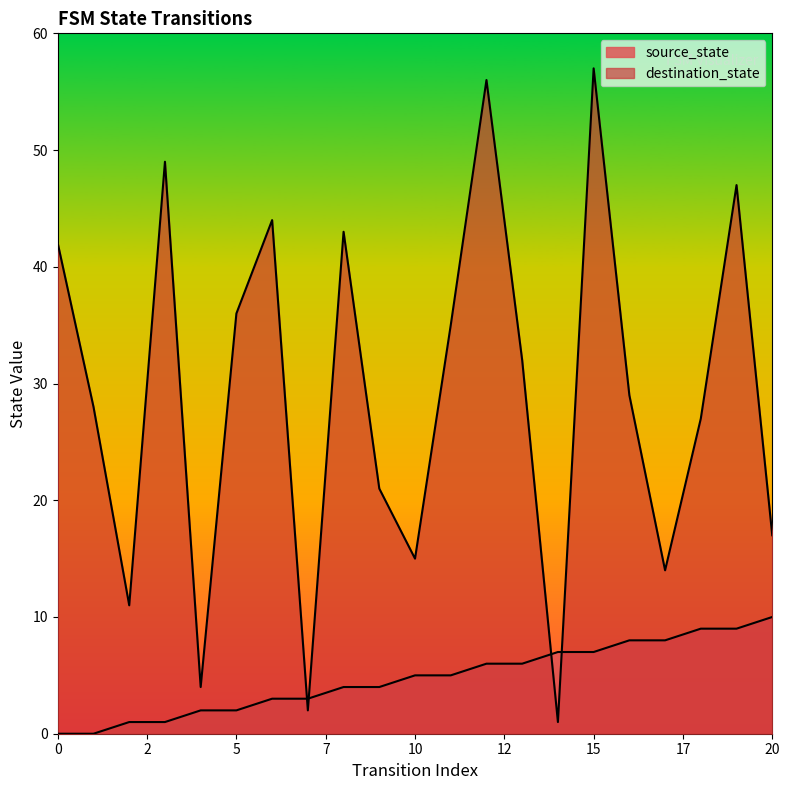

What is the total value across all series at 15?

64